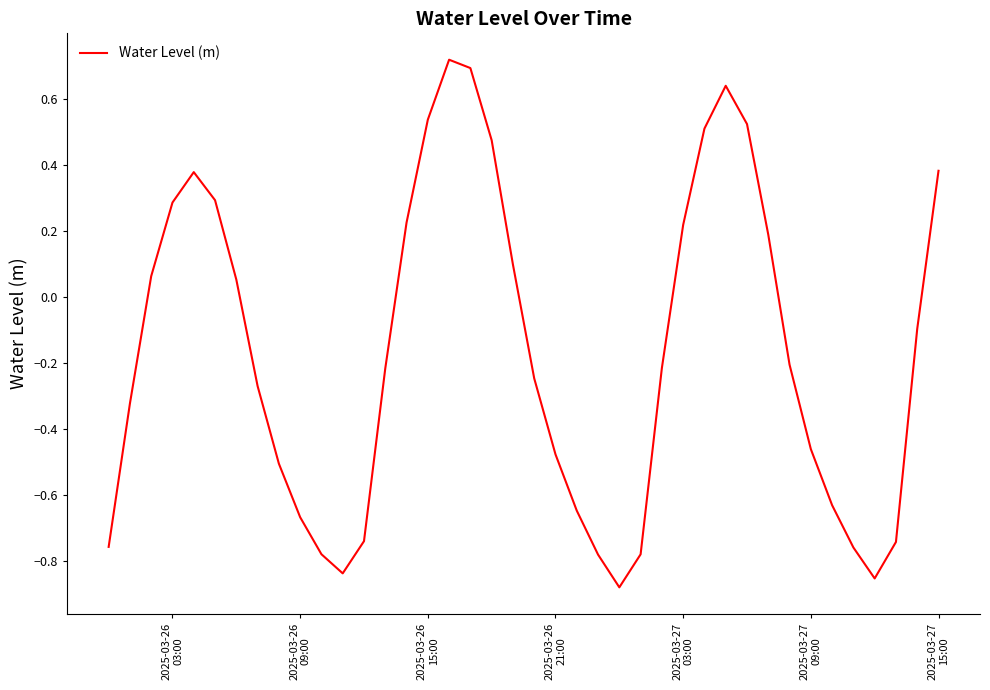

What is the difference between the maximum and minimum values?

1.6